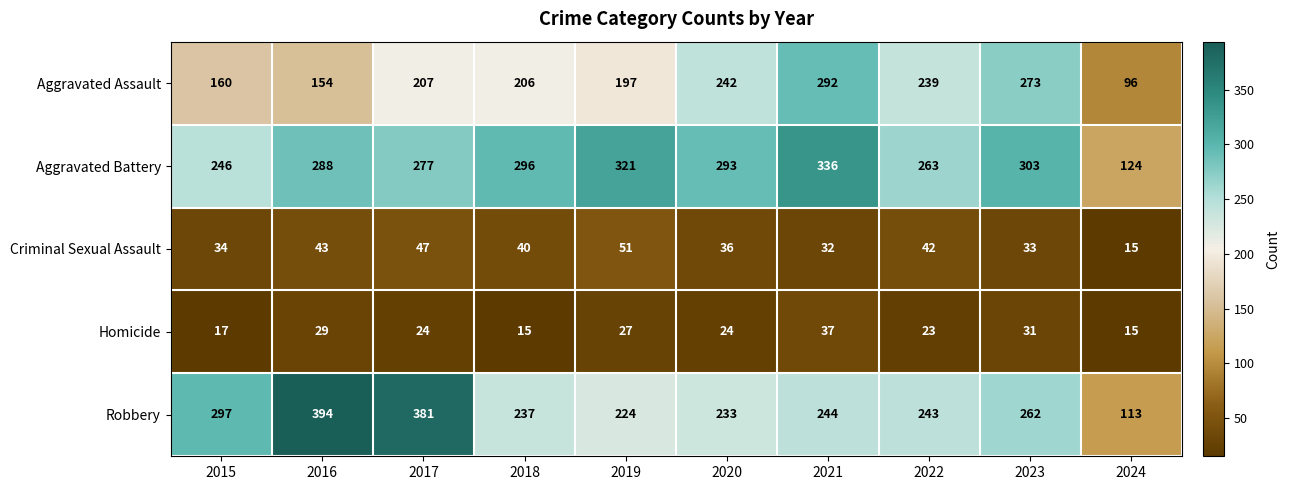

What is the average value of the Robbery series?

263